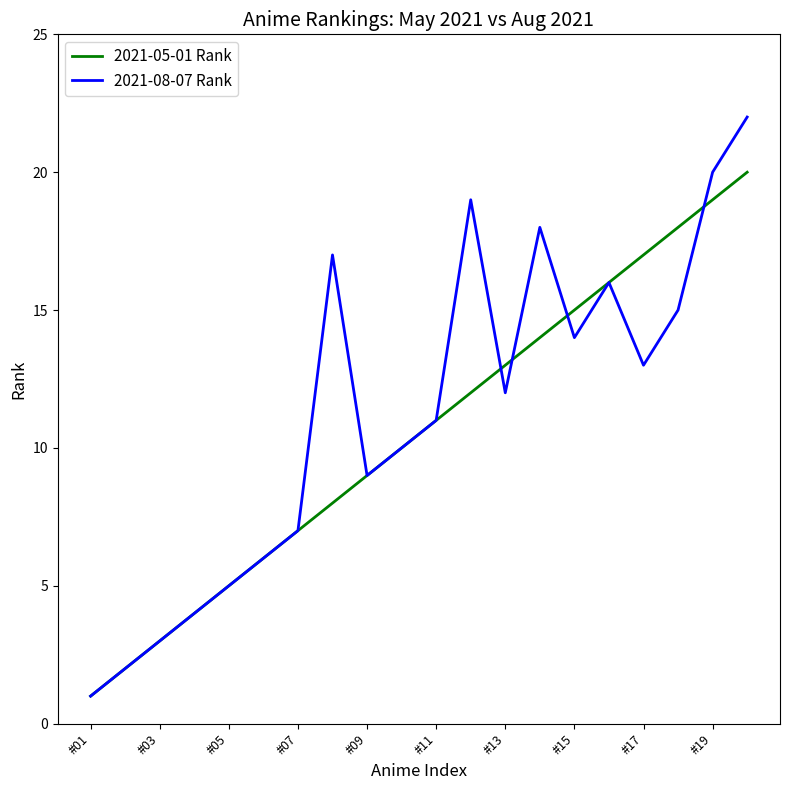

What is the highest value of the 2021-08-07 Rank series?

22